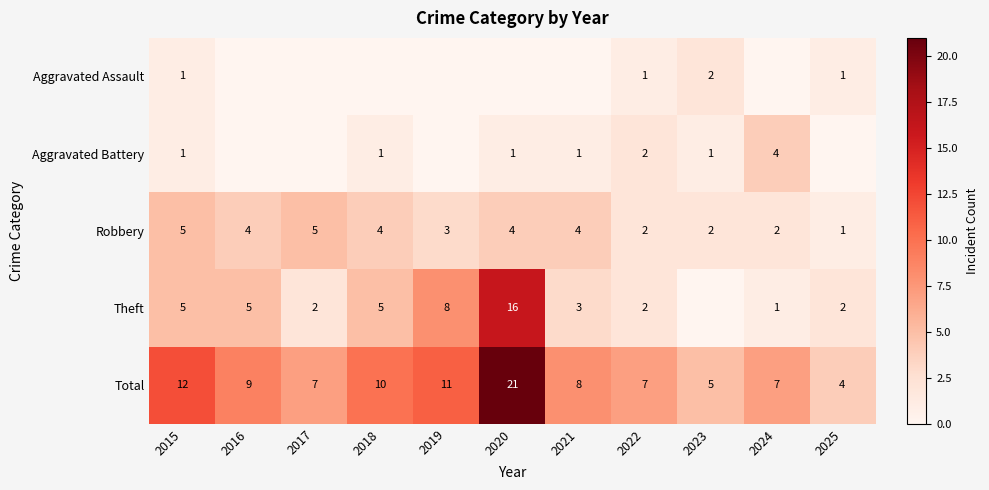

How many categories are shown in the chart?

11